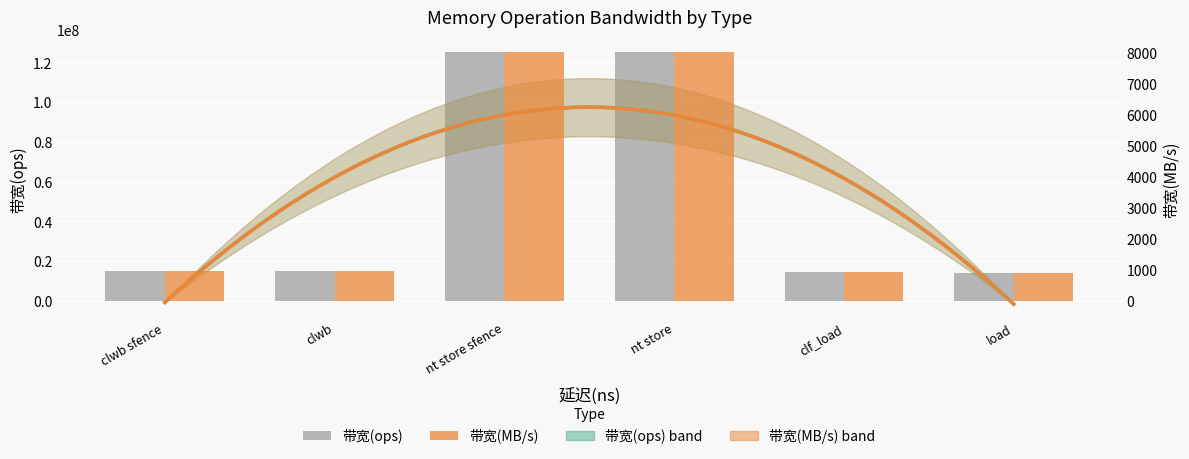

How many categories are shown in the chart?

6